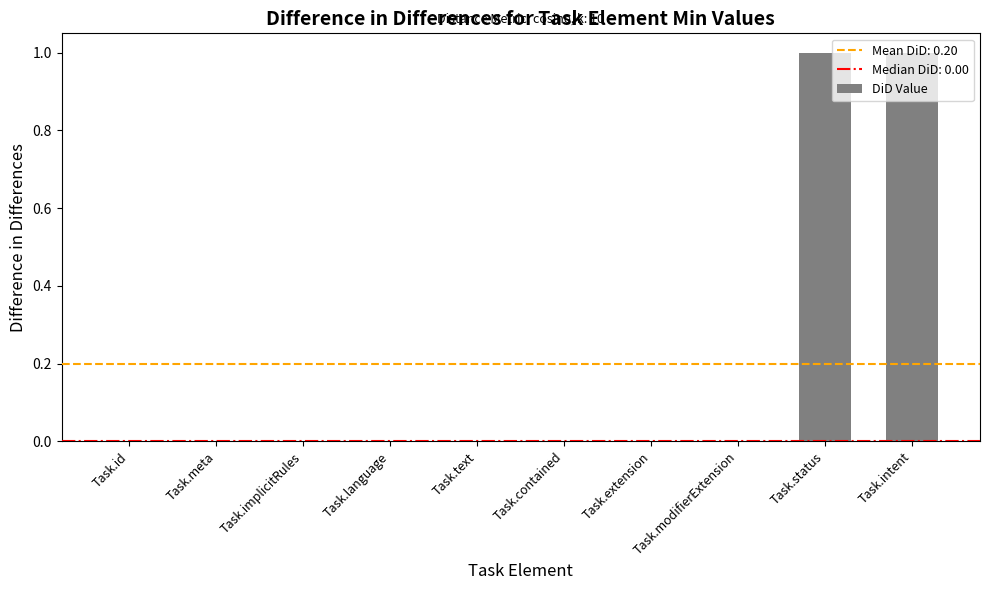

What is the change in value from Task.implicitRules to Task.status?

+1